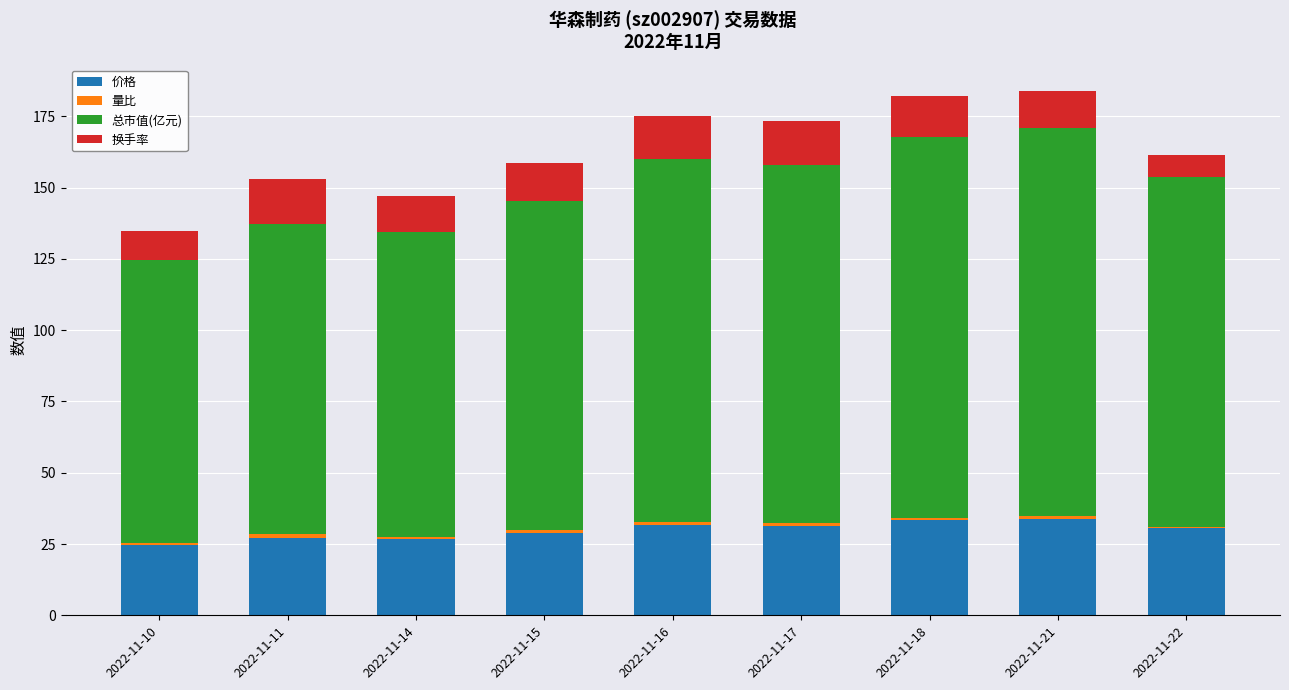

The 价格 series shows 52.9 at 2022-11-16. True or false?

False